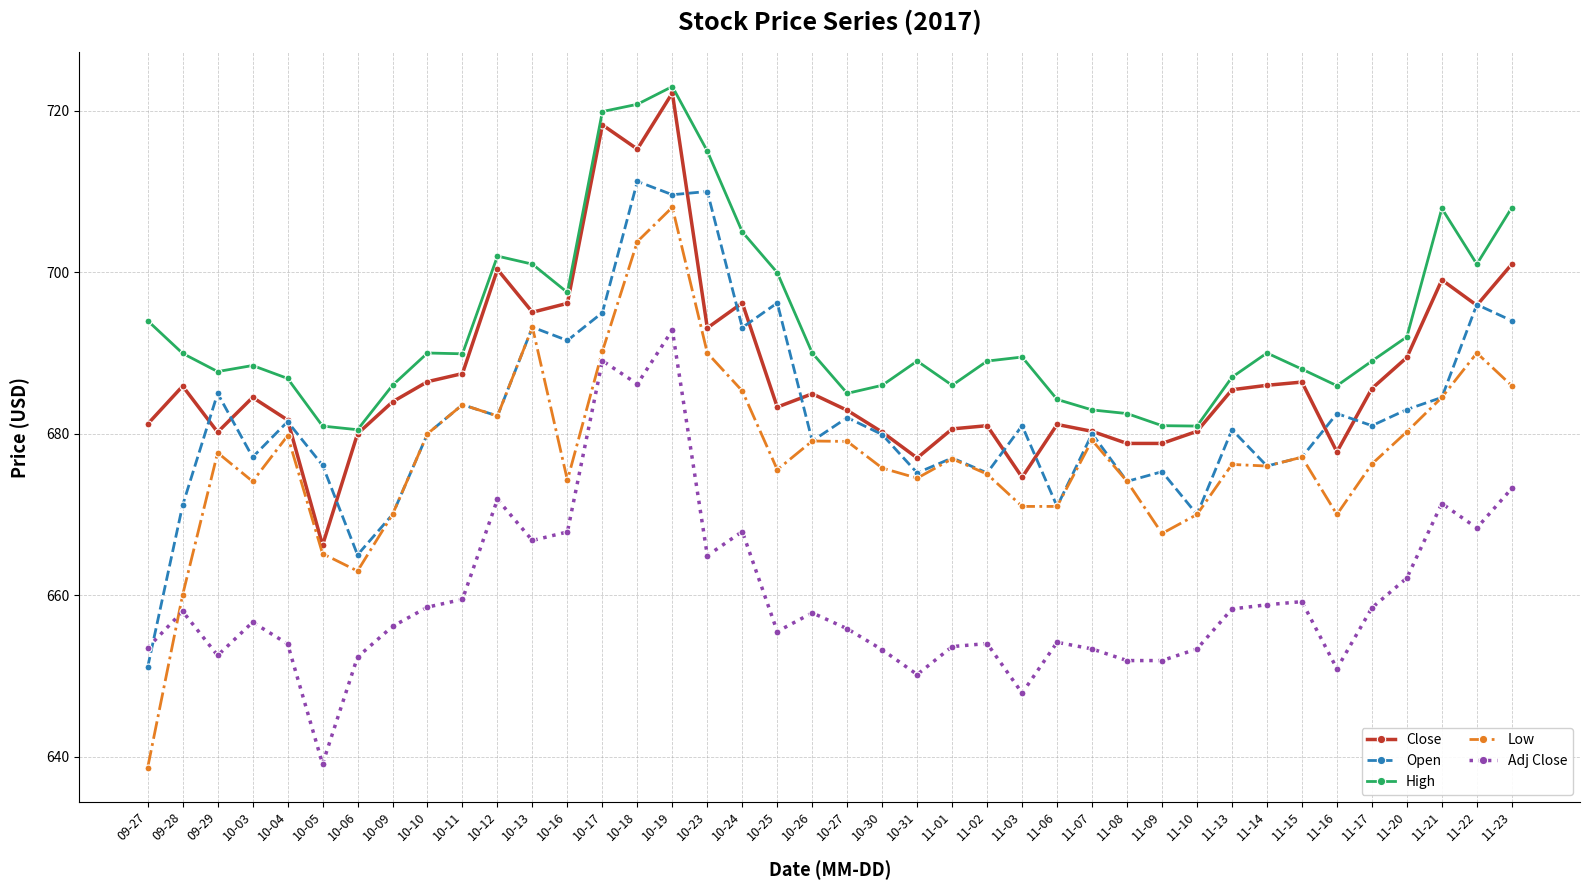

How many data points in Open are less than 681?

20